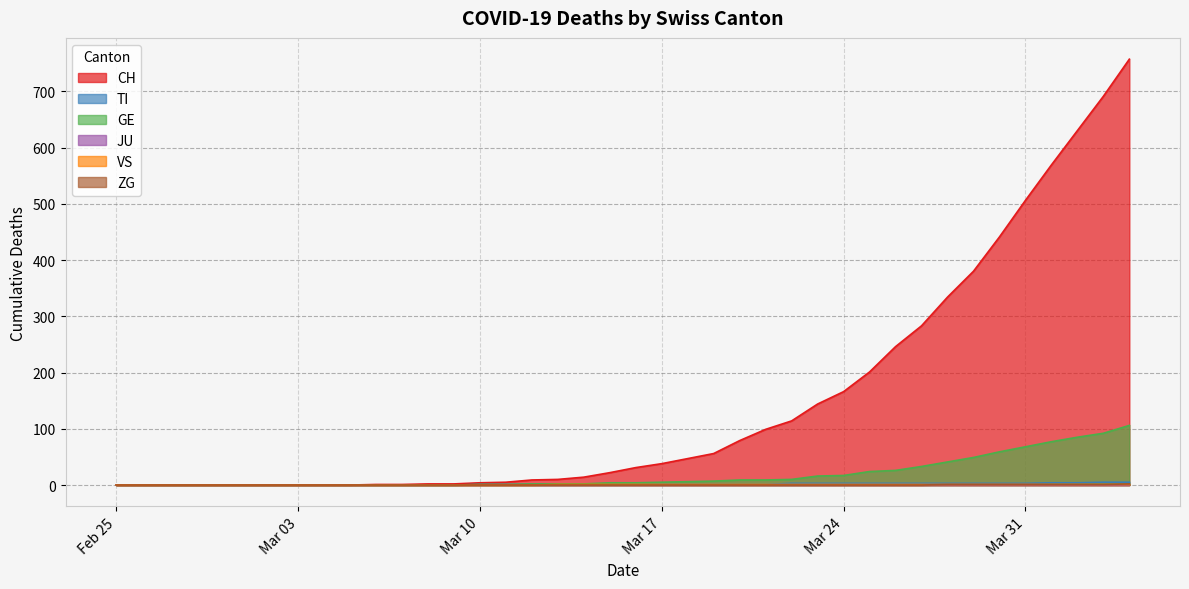

Which series has the widest spread of values?

CH